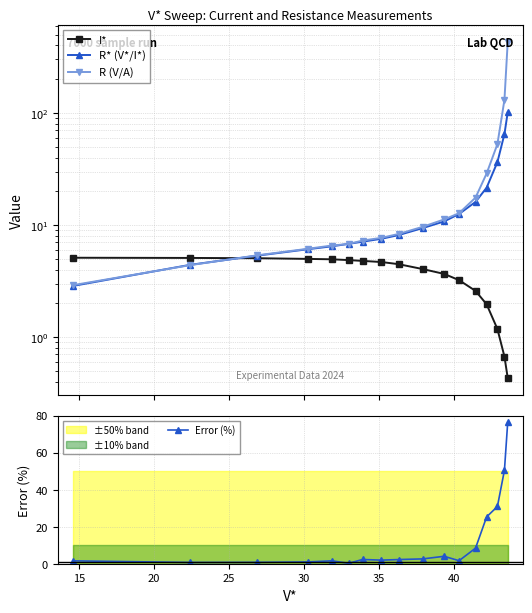

True or false: Error (%) has more than 1 interior local peaks.

True